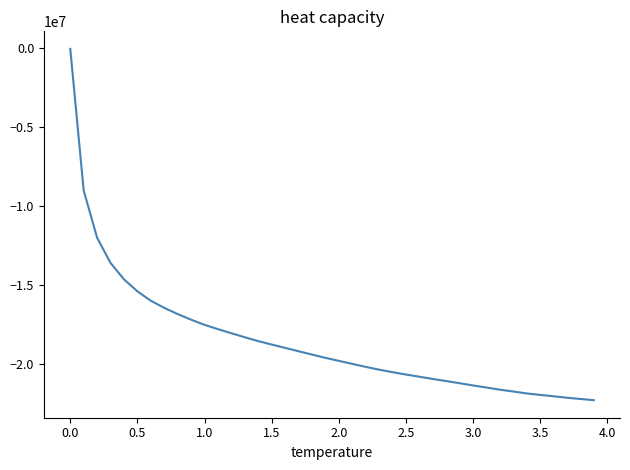

What is the minimum value shown in the chart?

-22301598.1